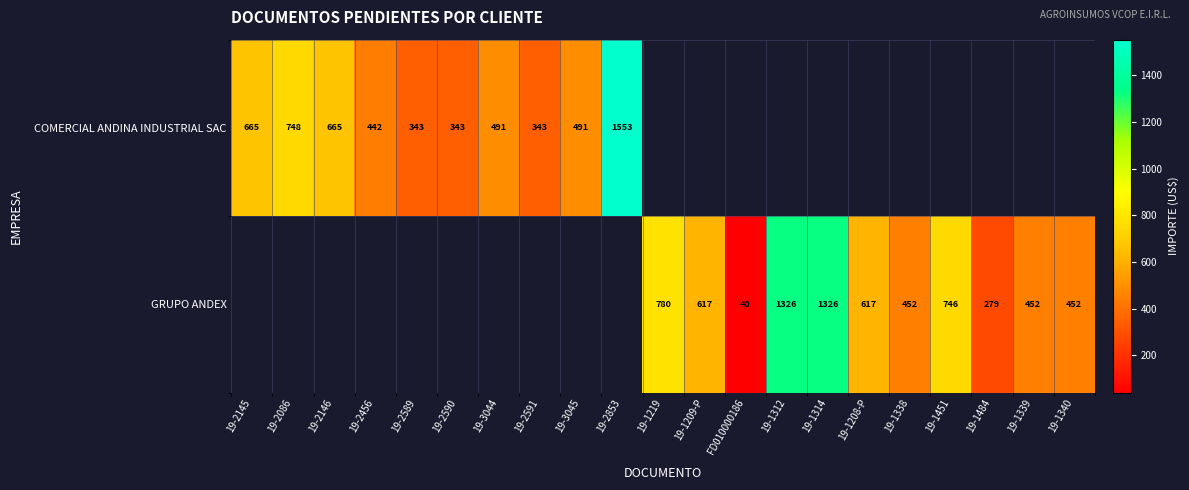

Is the value of GRUPO ANDEX at 19-1484 greater than the value of COMERCIAL ANDINA INDUSTRIAL SAC at 19-2146?

No